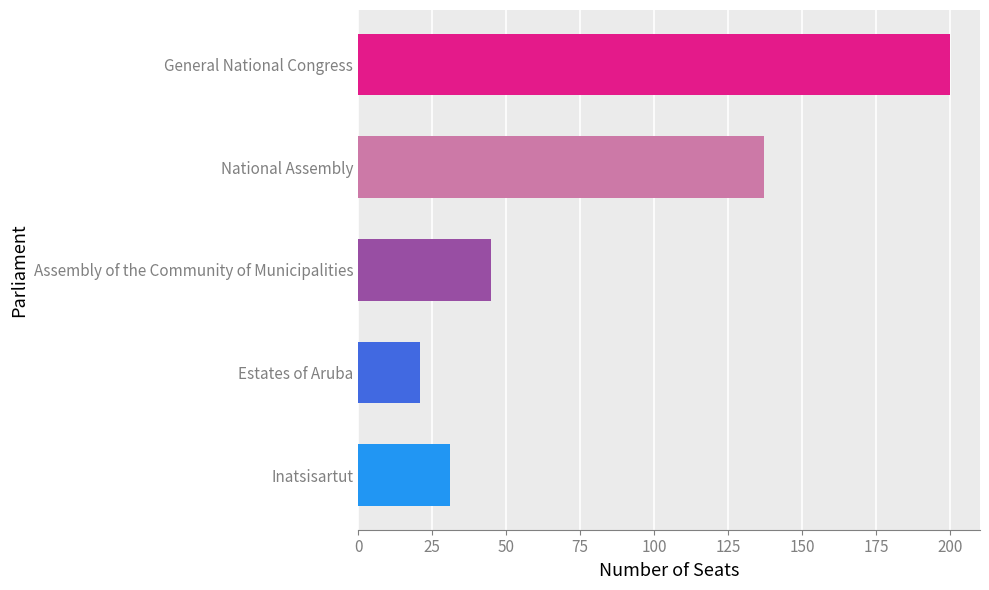

How many bars are there in total?

5